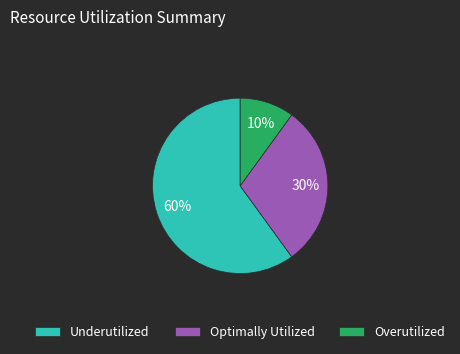

Between Overutilized and Optimally Utilized, which is larger?

Optimally Utilized